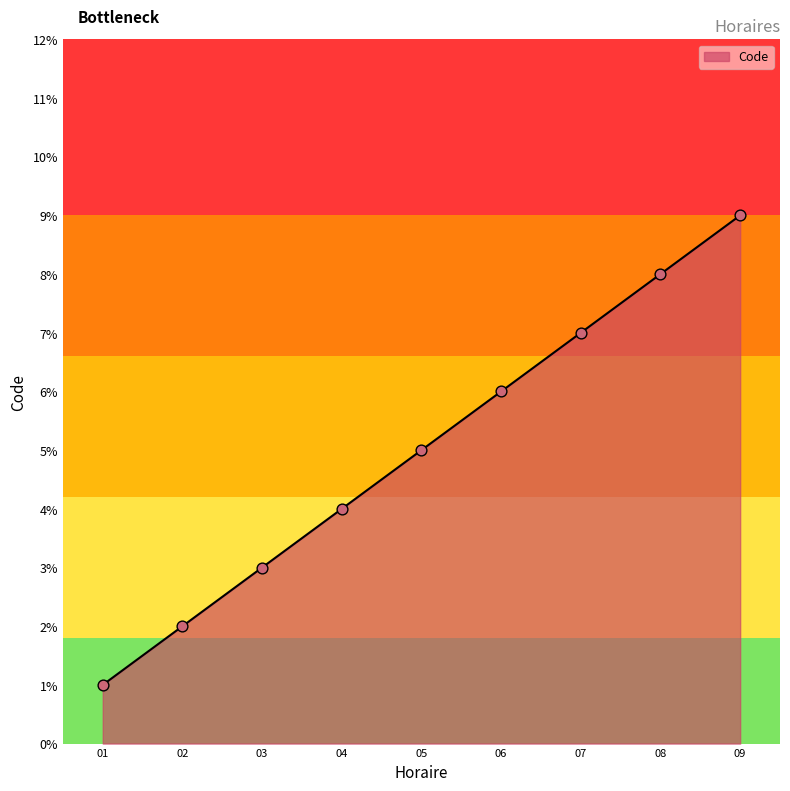

Approximately how many times larger is the value at 08 compared to 06?

1.3